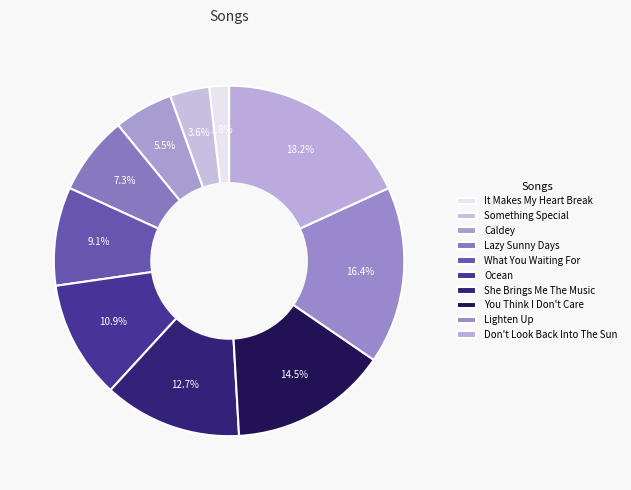

Is there a majority slice in this chart?

No